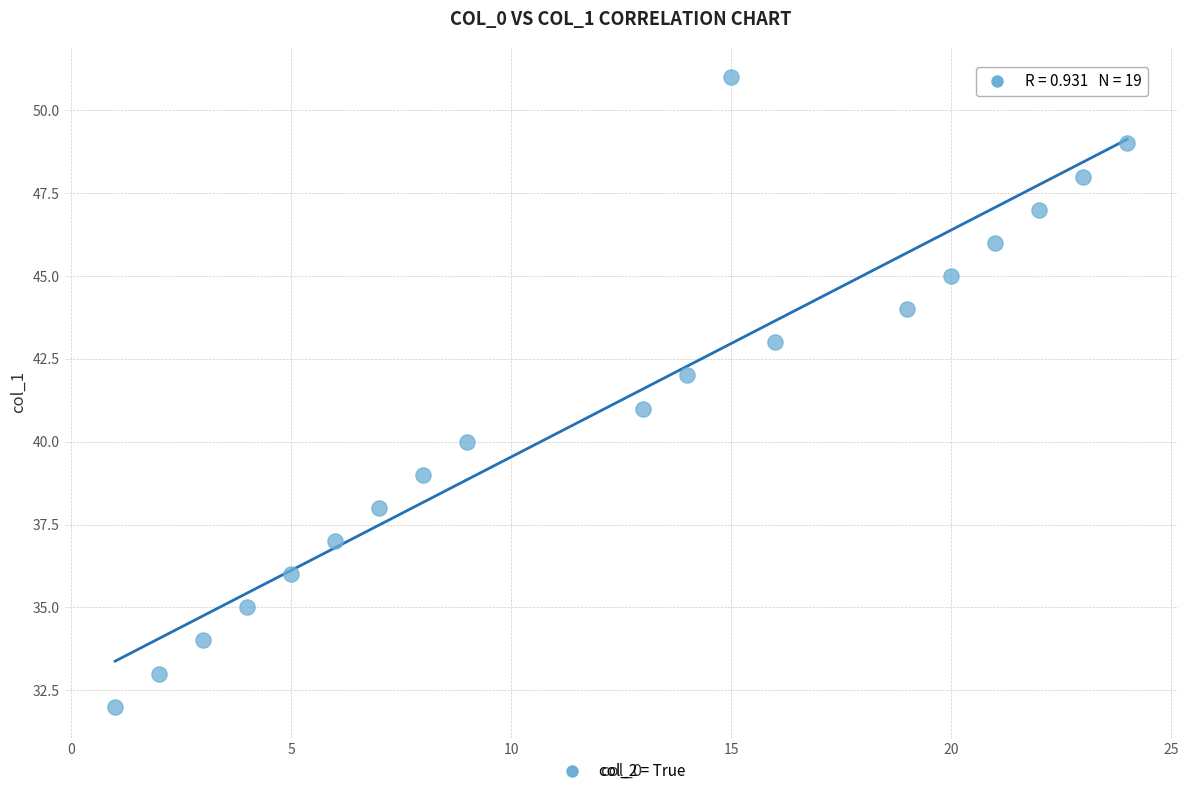

What is the range of X values (max minus min)?

23